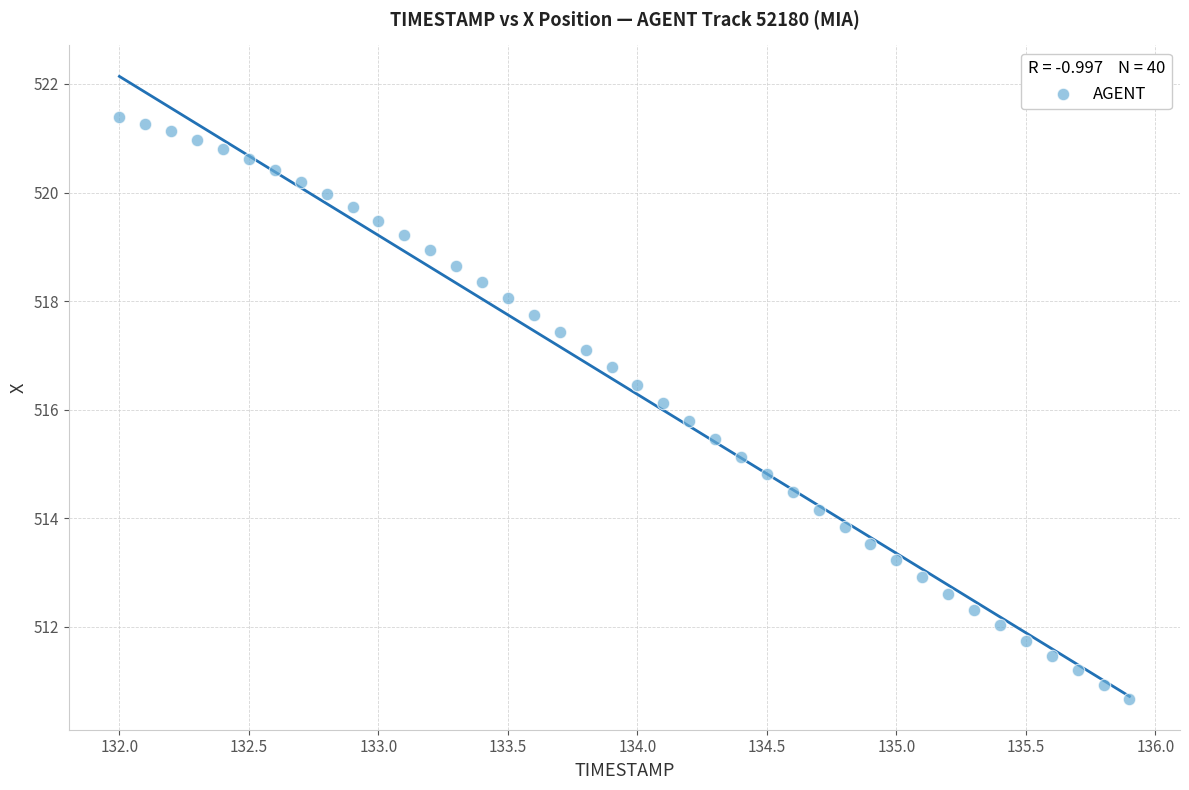

What is the range of Y values (max minus min)?

10.7